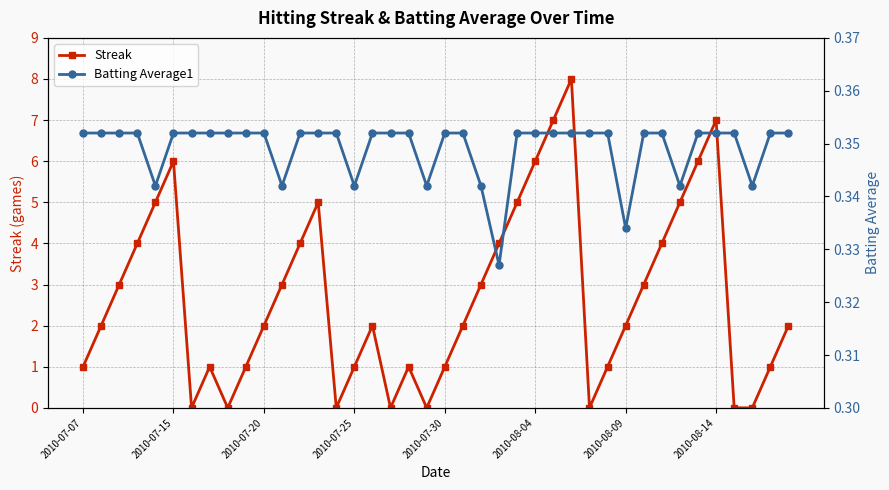

Rank the series by their maximum value, from highest to lowest.

Streak, Batting Average1